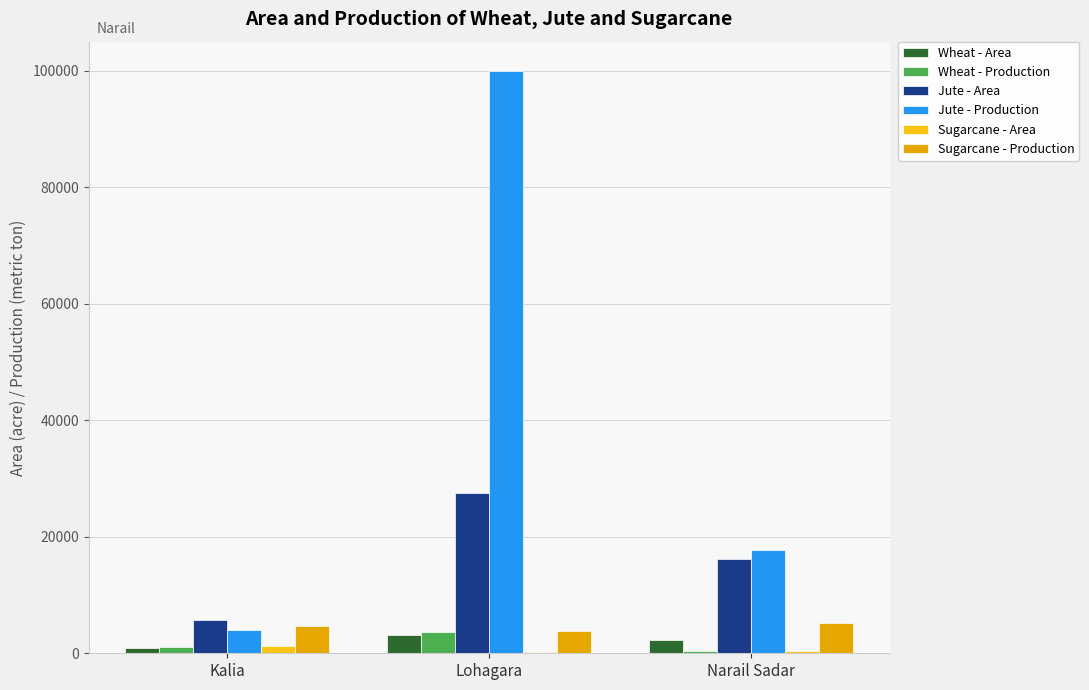

Count the number of data series in this chart.

6